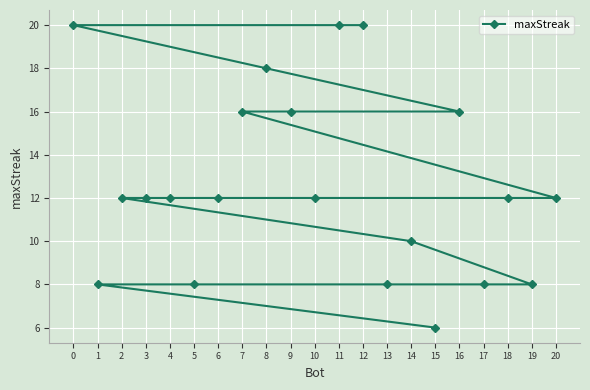

List the labels in order of value, smallest first.

15, 19, 17, 13, 5, 1, 14, 20, 18, 10, 6, 4, 3, 2, 16, 9, 7, 8, 12, 11, 0